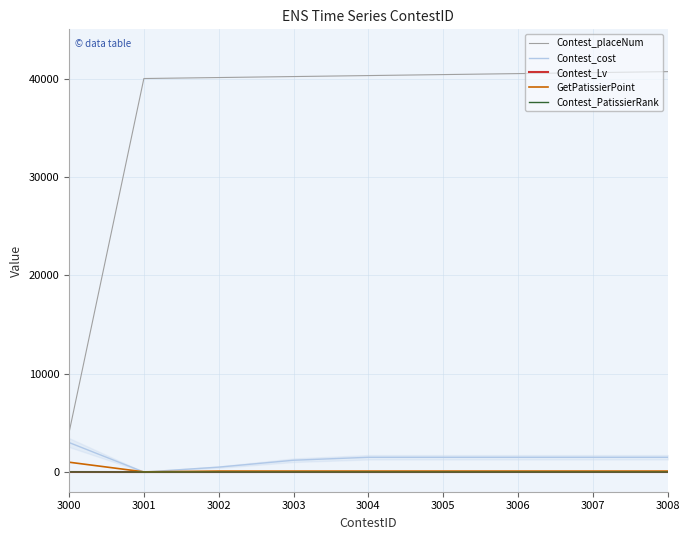

Is the value of Contest_cost at 3005 greater than the value of Contest_PatissierRank at 3008?

Yes